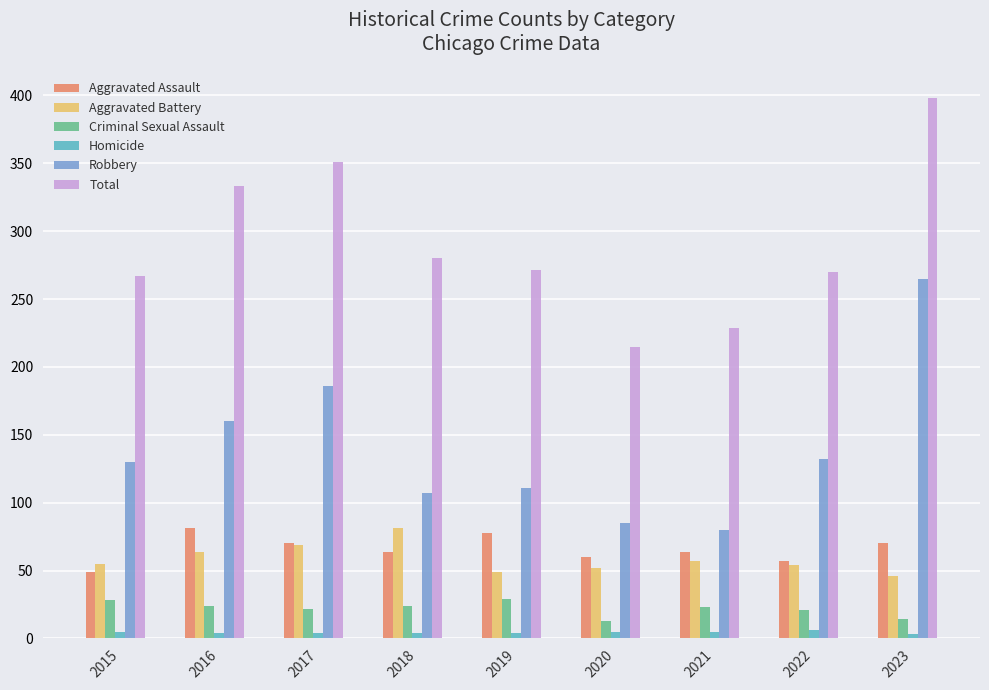

The Total series shows 267 at 2015. True or false?

True